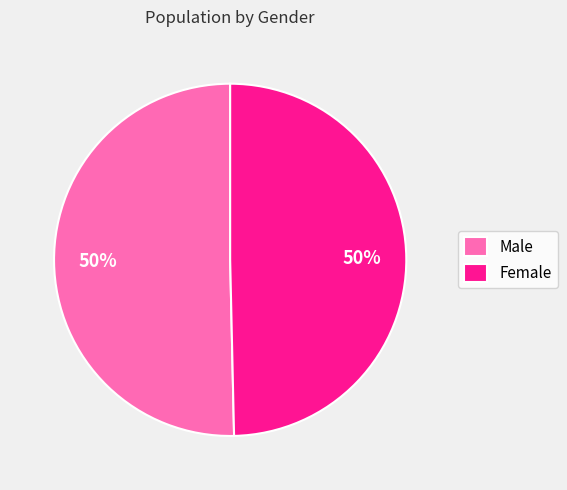

To the nearest percent, what portion does Female represent?

50%